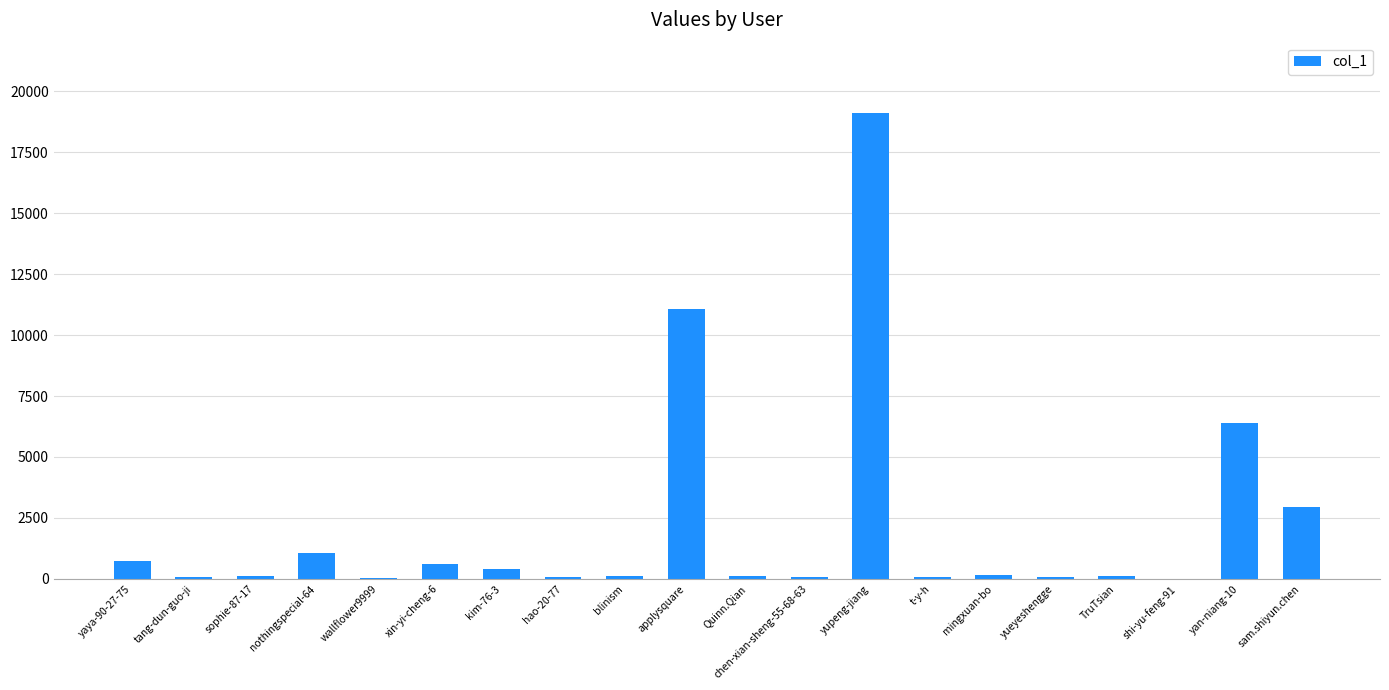

The value at sam.shiyun.chen is 5139. True or false?

False